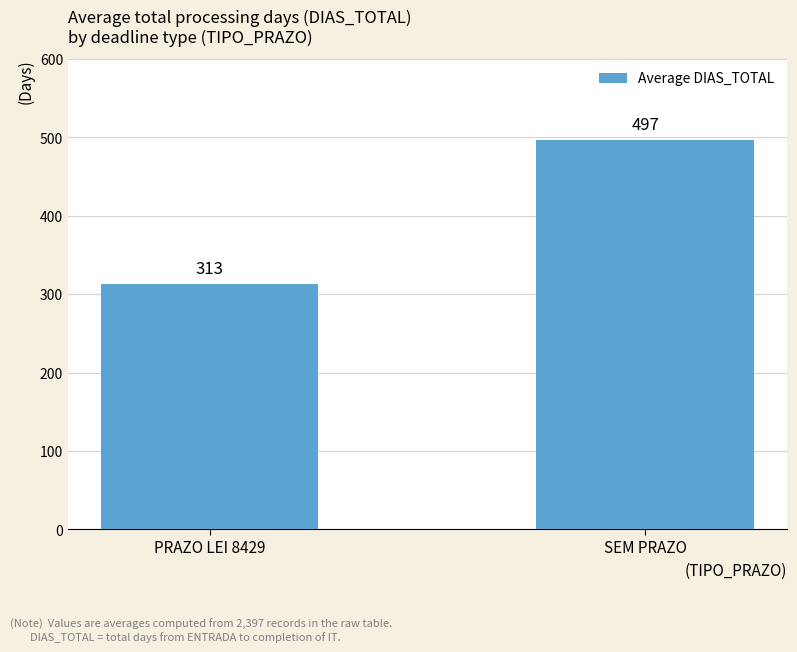

True or false: the data shows 684 at SEM PRAZO.

False